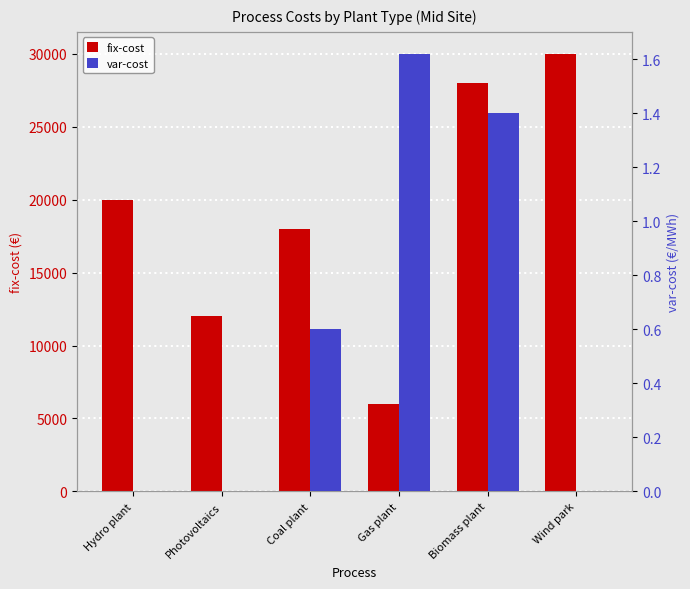

The value of fix-cost at Biomass plant is 28000.0. True or false?

True